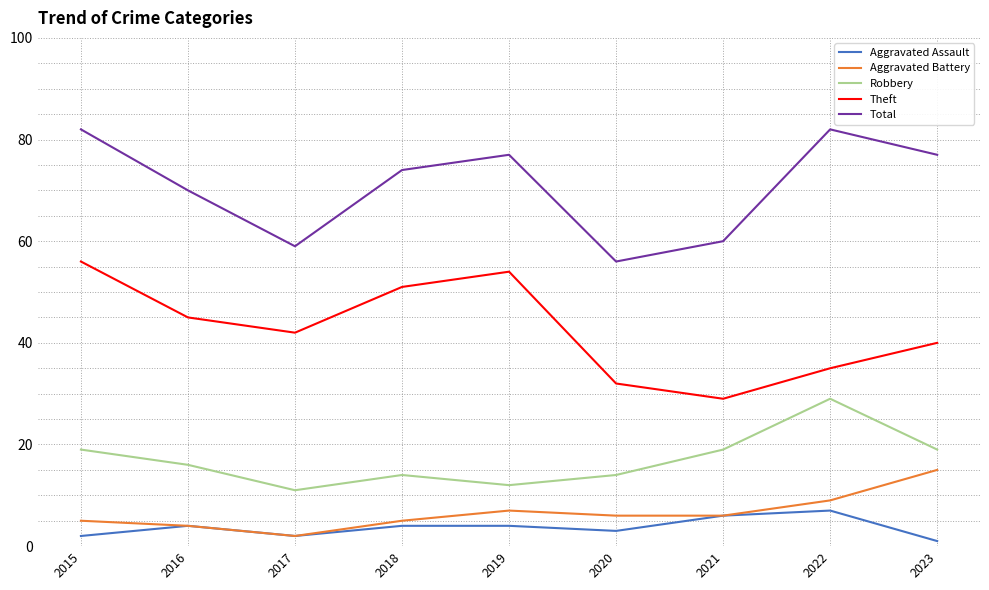

At which category does Robbery reach its first local valley?

2017